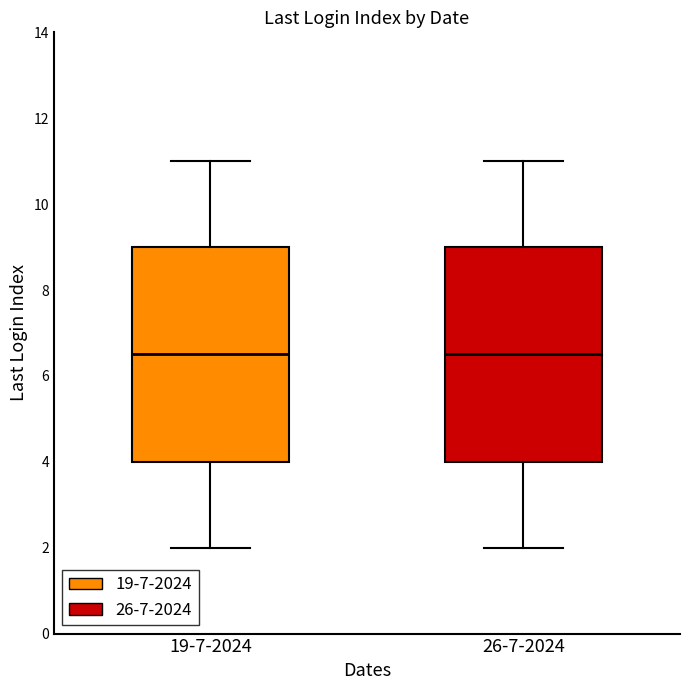

Where does the lower whisker of the box for 26-7-2024 end on the y-axis? The values are not printed on the chart, so give them approximately, as read against the axis.

2.0